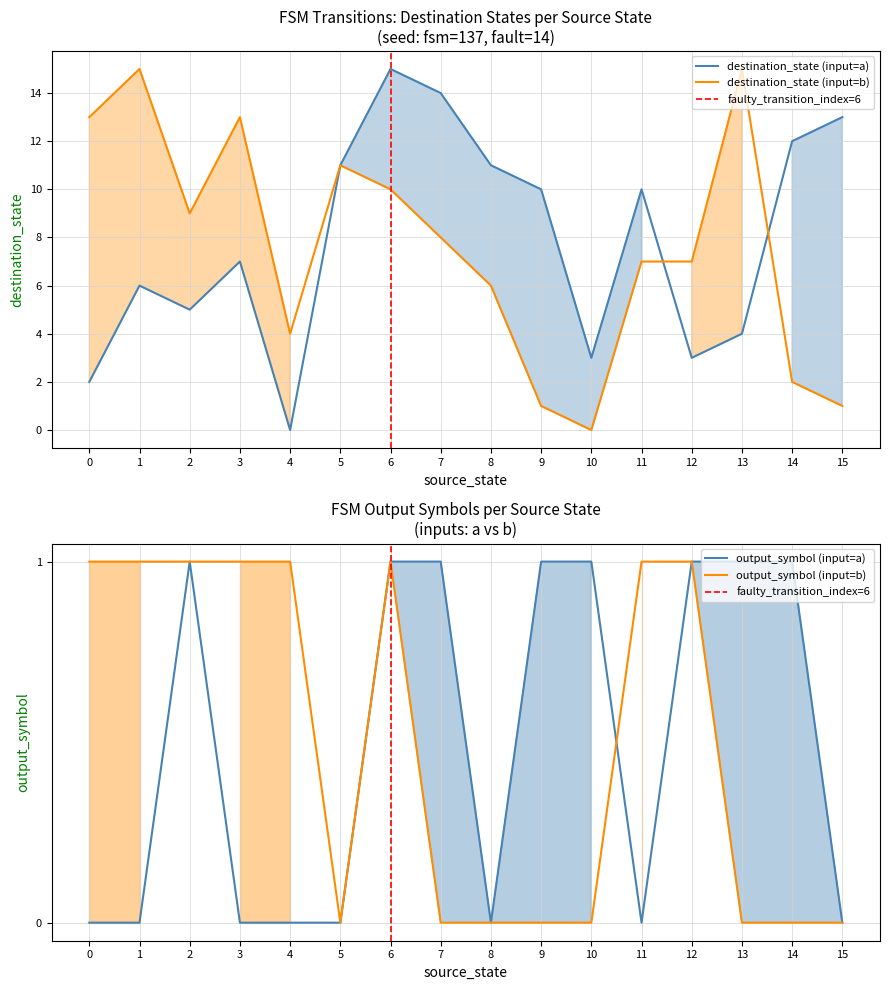

Reading left to right, what are all the values shown in this chart?

source_state: 0	0	1	1	2	2	3	3	4	4	5	5	6	6	7	7	8	8	9	9	10	10	11	11	12	12	13	13	14	14	15	15
destination_state: 2	13	6	15	5	9	7	13	0	4	11	11	15	10	14	8	11	6	10	1	3	0	10	7	3	7	4	15	12	2	13	1
output_symbol: 0	1	0	1	1	1	0	1	0	1	0	0	1	1	1	0	0	0	1	0	1	0	0	1	1	1	1	0	1	0	0	0